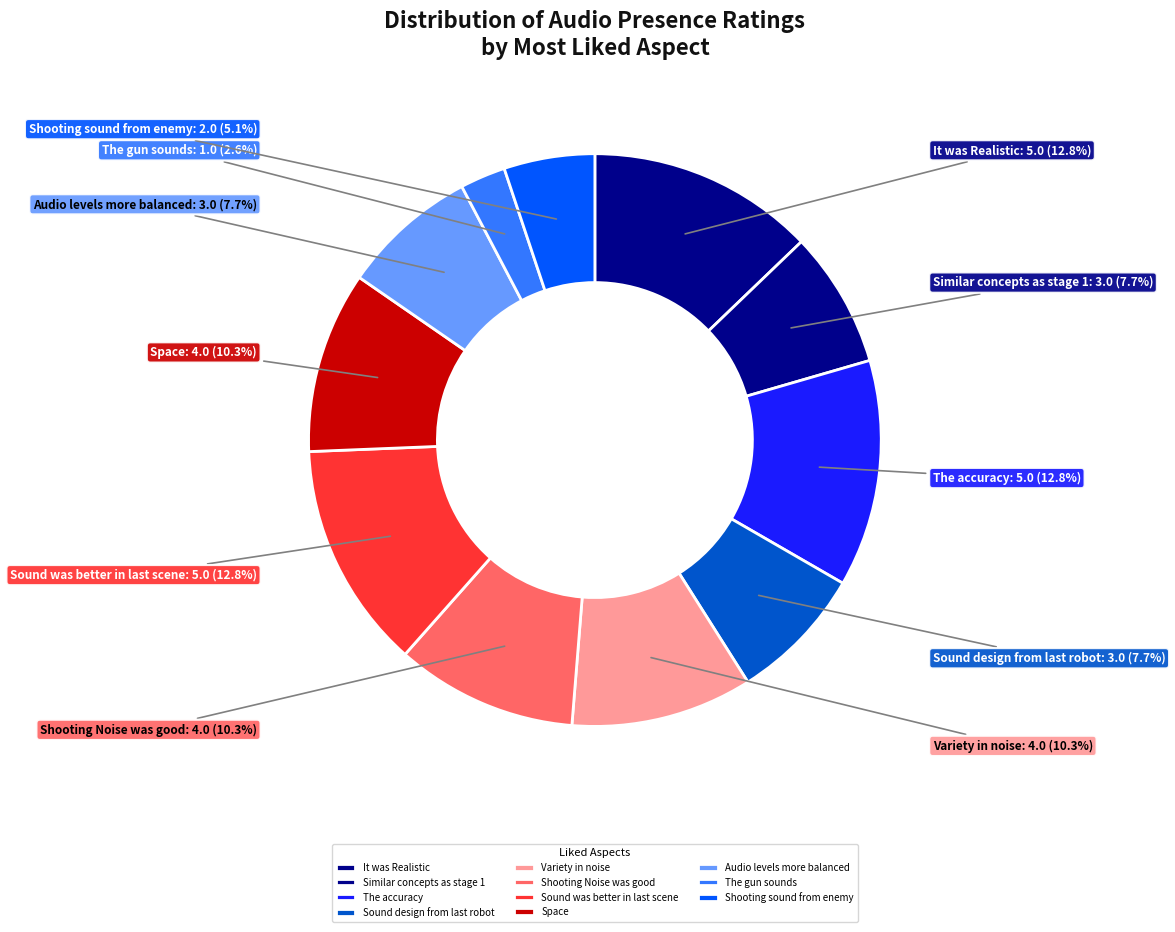

To the nearest percent, what is the average slice percentage?

9%